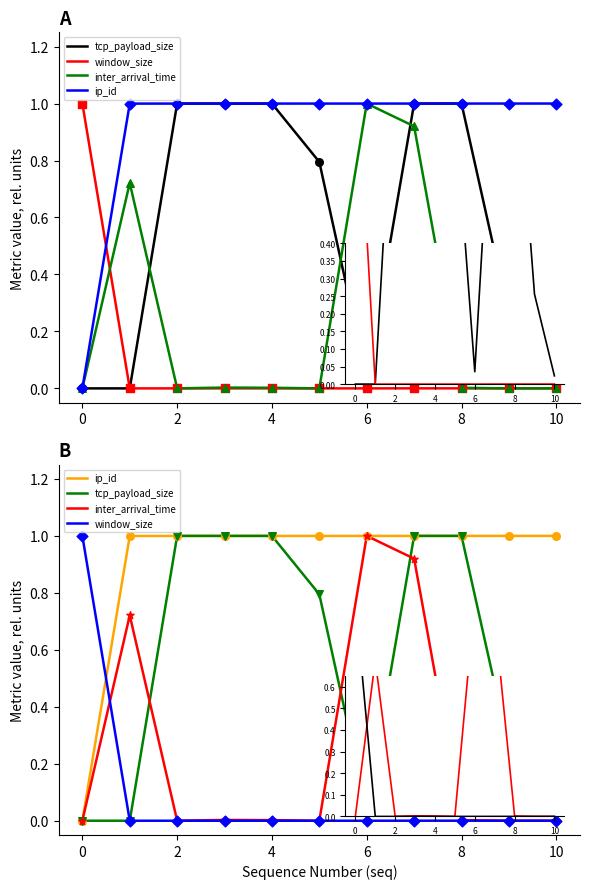

Which series has the largest Y range (max minus min)?

tcp_payload_size